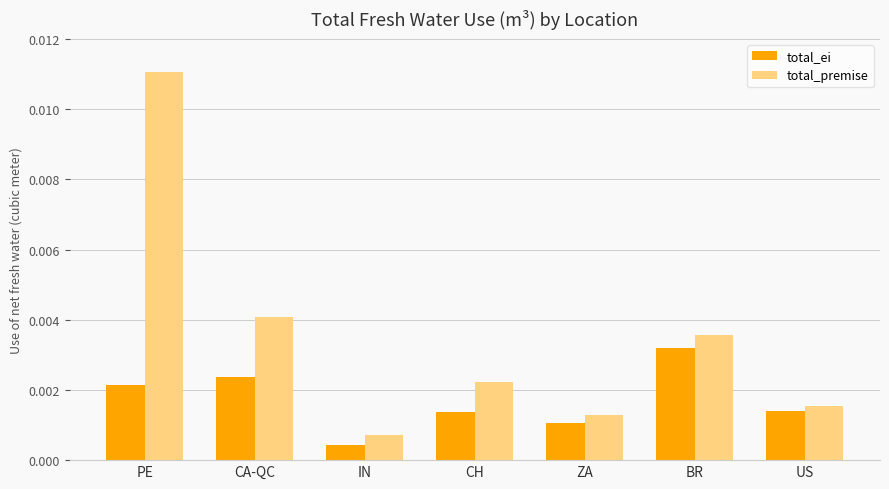

Rank the series by their maximum value, from highest to lowest.

total_premise, total_ei